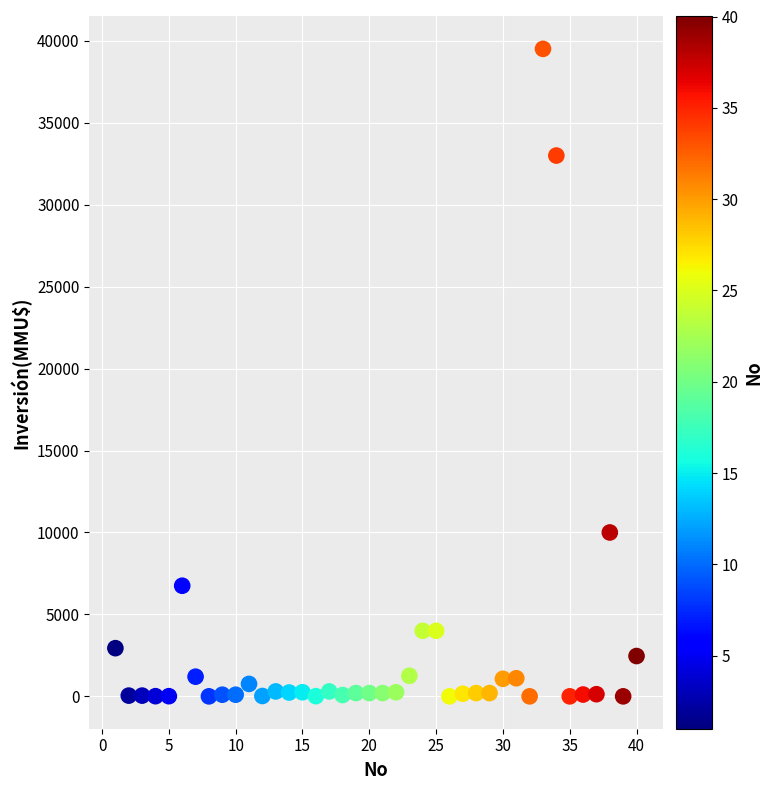

What Y value in the scatter plot is closest to 19755?

10000